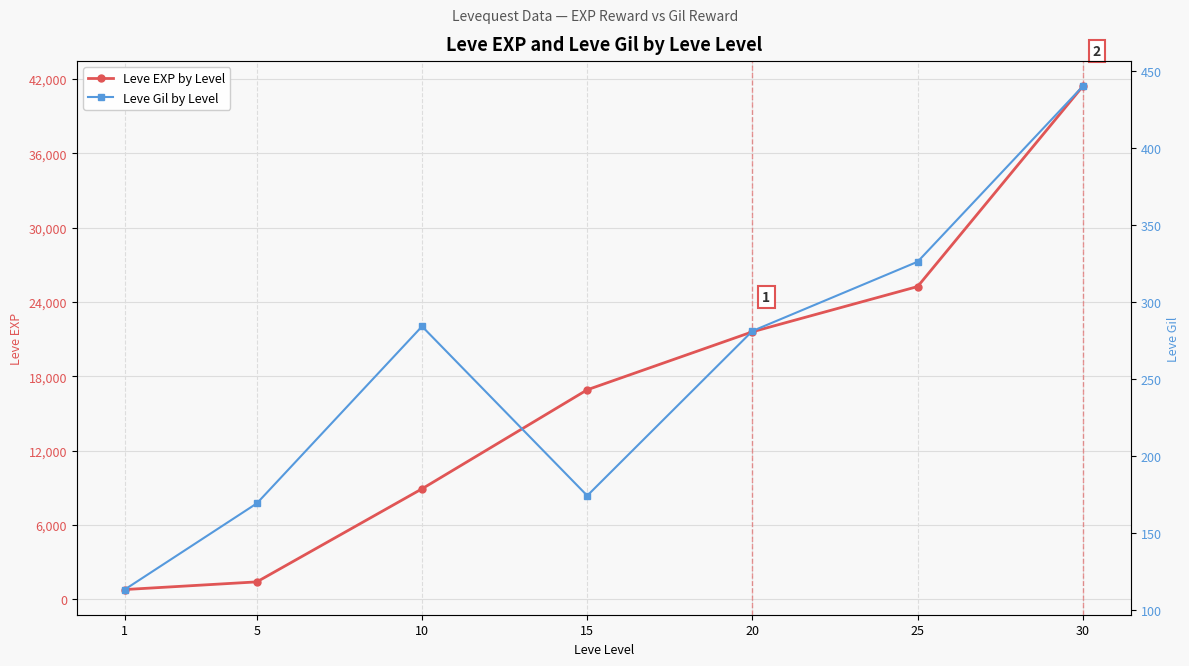

True or false: Leve Gil by Level has a value of 326 at 25.

True